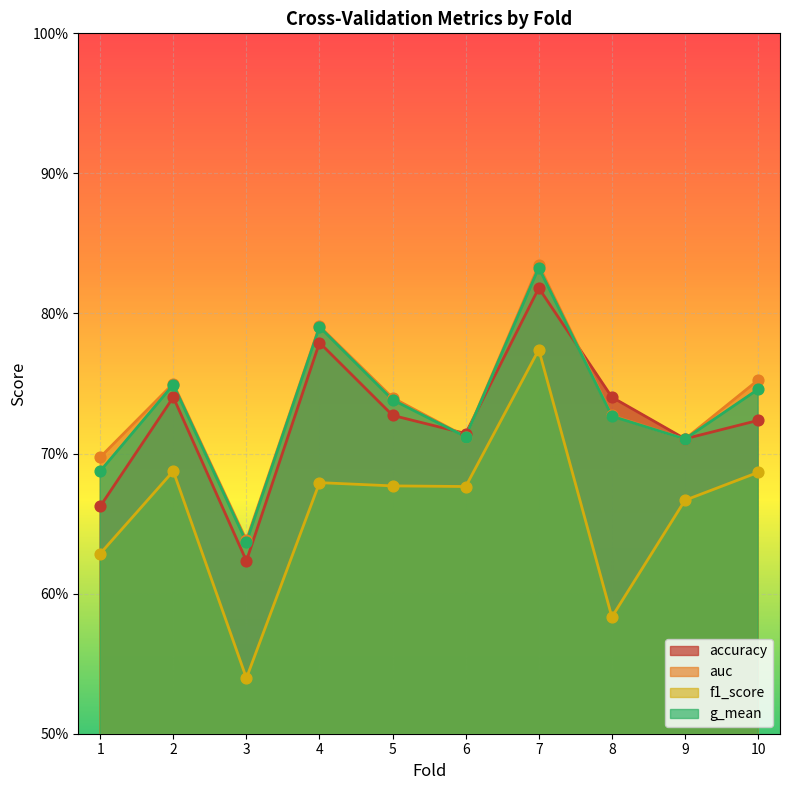

Which series has the widest spread of Y values?

f1_score